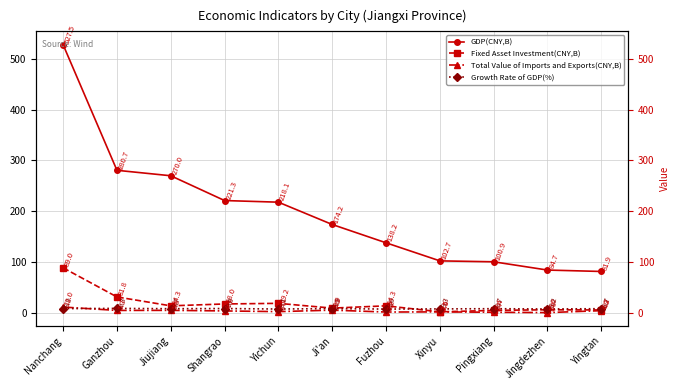

What is the highest value of the Total Value of Imports and Exports(CNY,B) series?

12.0